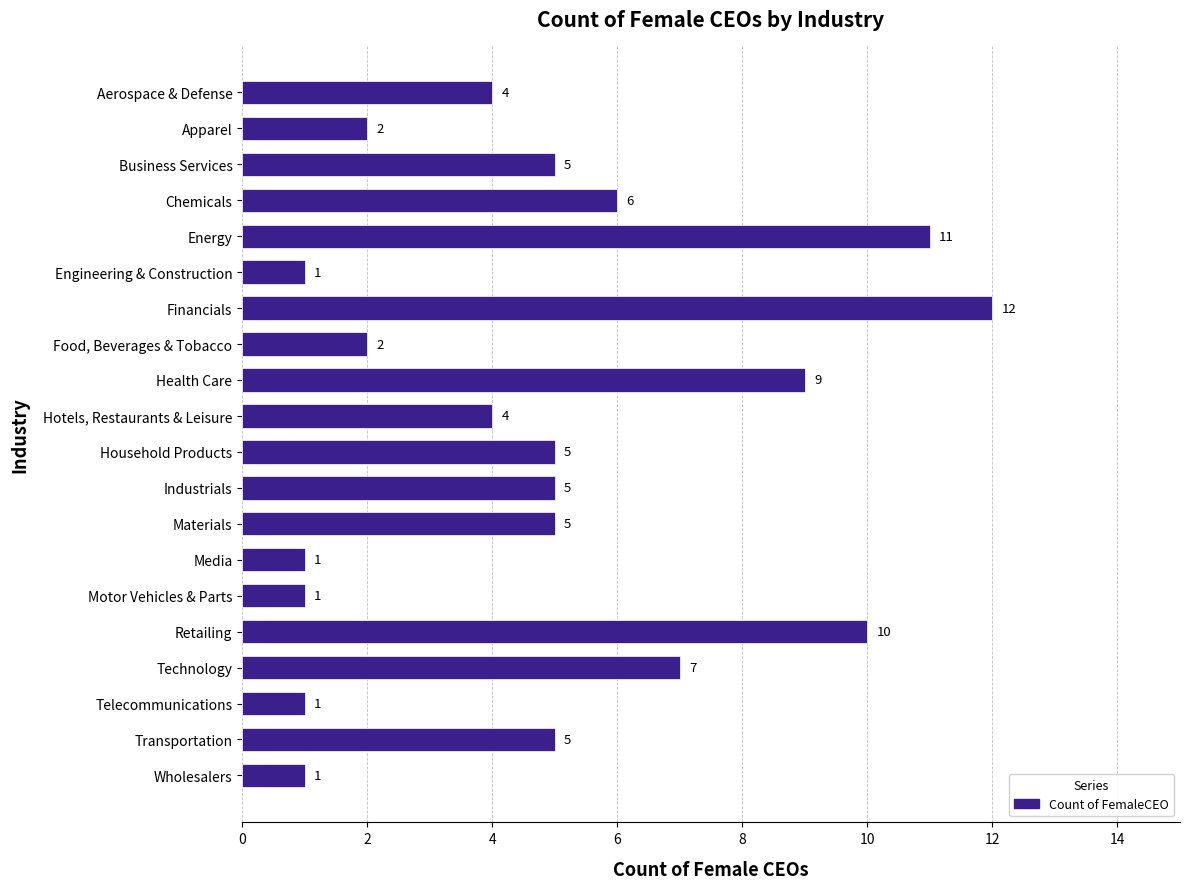

True or false: the data shows 15 at Retailing.

False